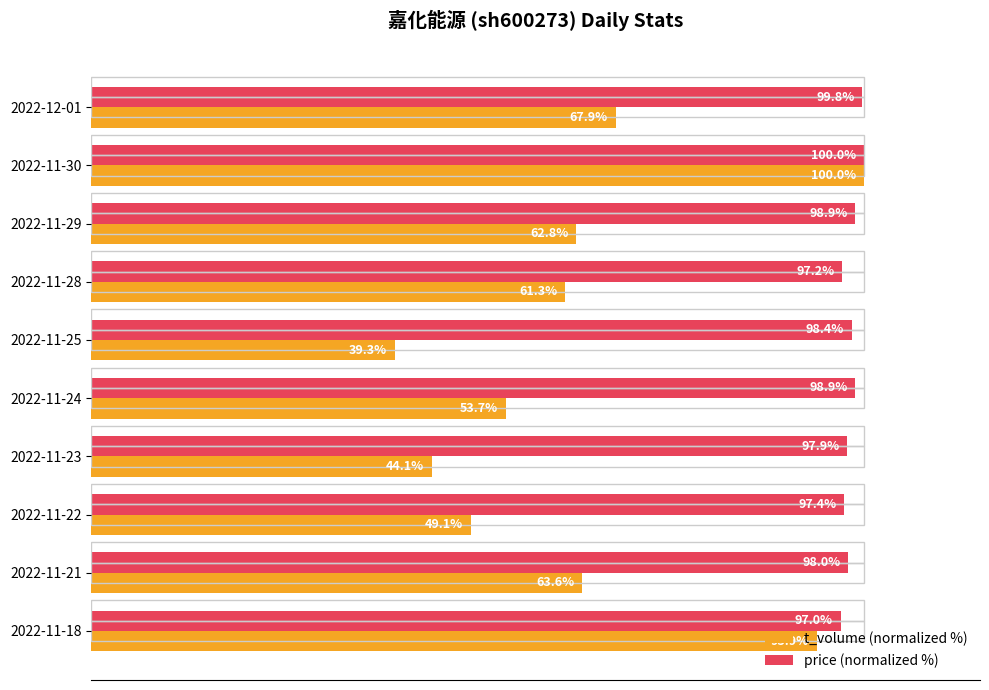

Are the bars horizontal?

Yes